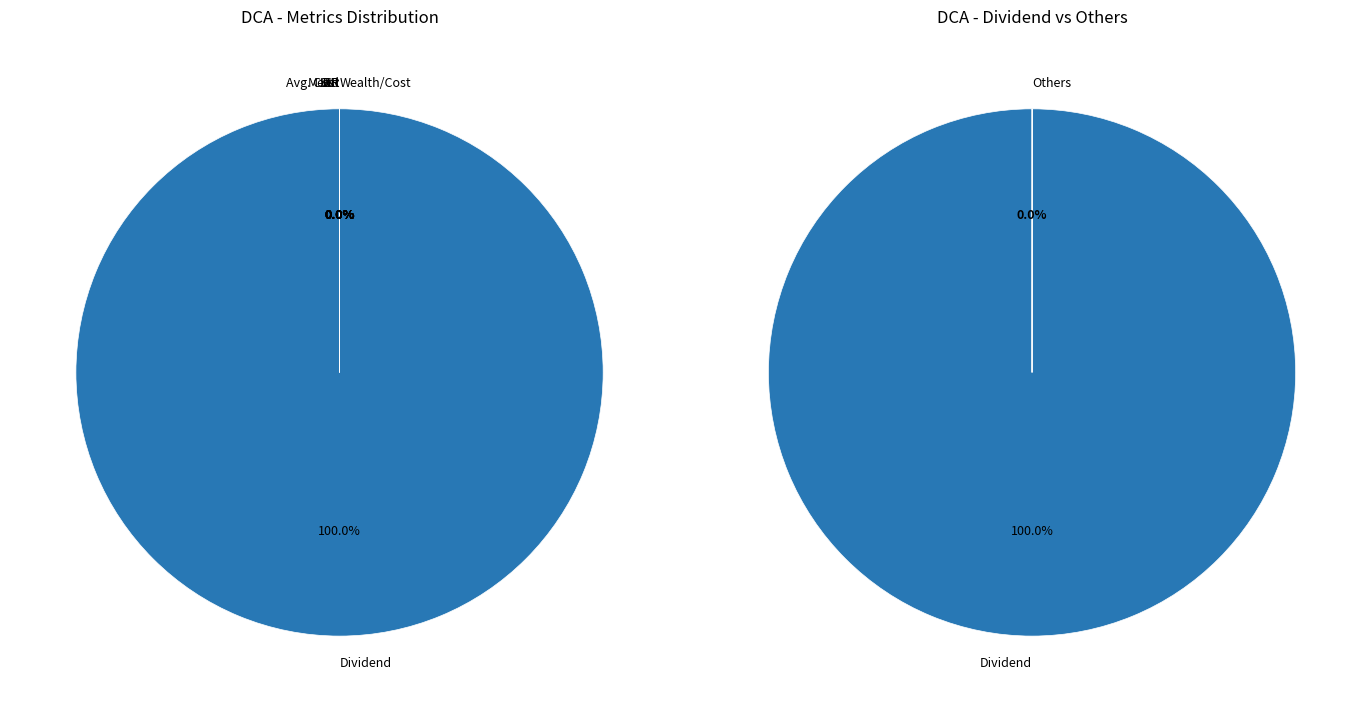

Is it true that Avg. Cost is 1% of the pie?

False